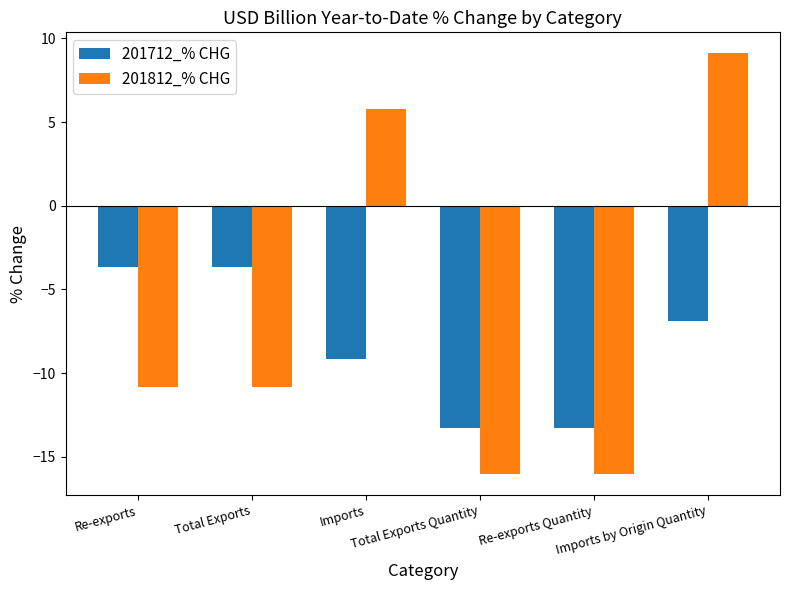

Which series has the widest spread of values?

201812_% CHG